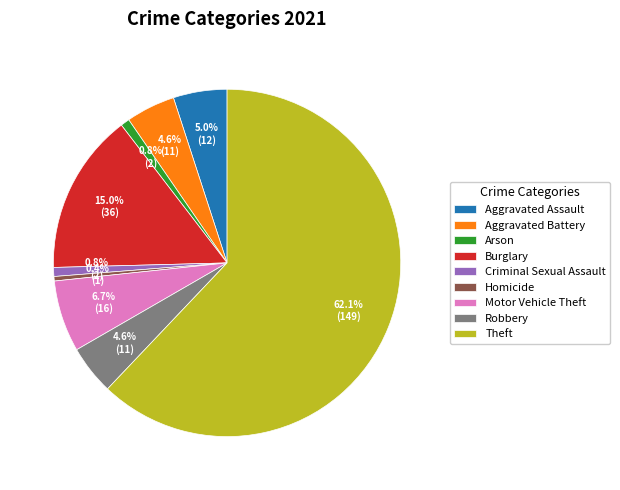

What percentage do Homicide and Aggravated Battery together represent?

5.0%